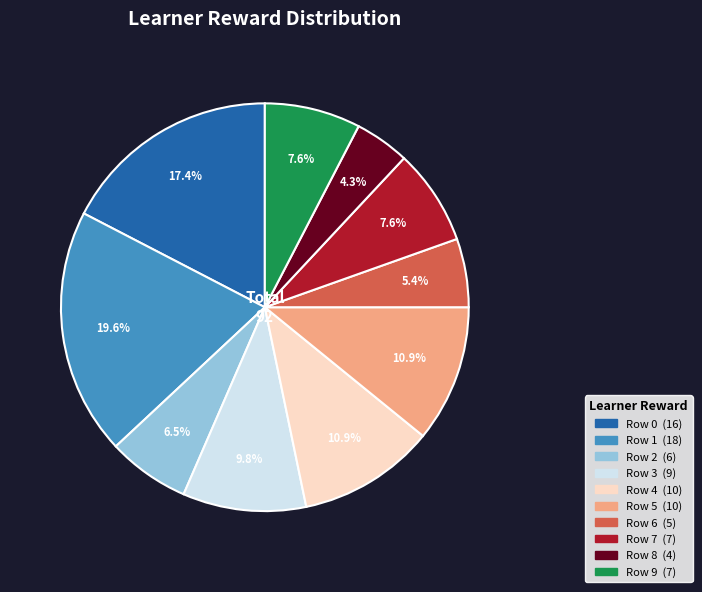

To the nearest percent, what portion does Row 8 represent?

4%